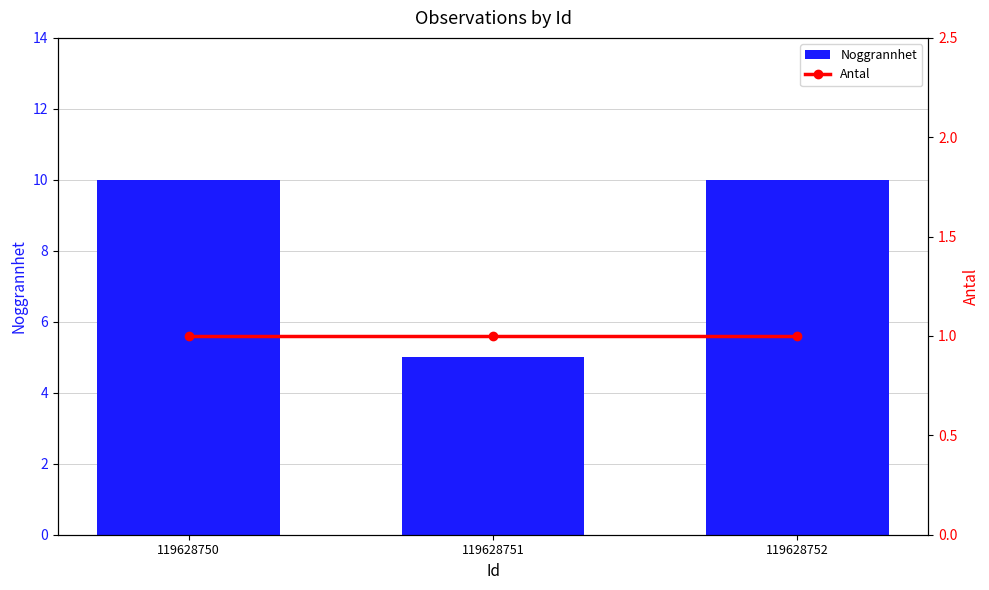

At which category is the sum across all series the highest?

119628750